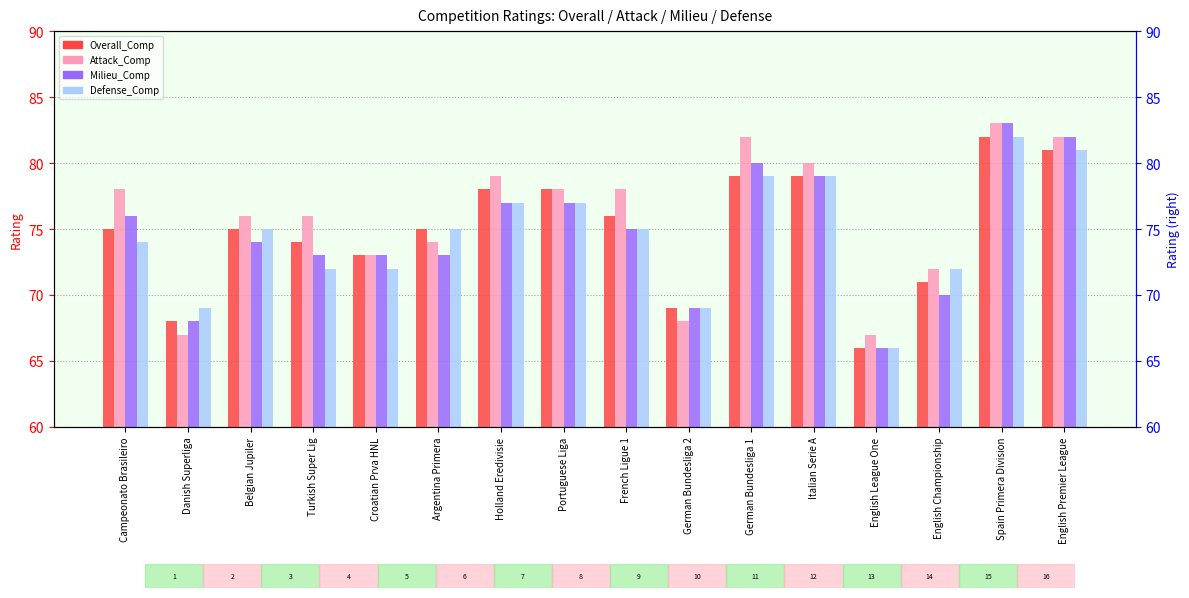

What is the difference between the highest and lowest values at Italian Serie A?

1